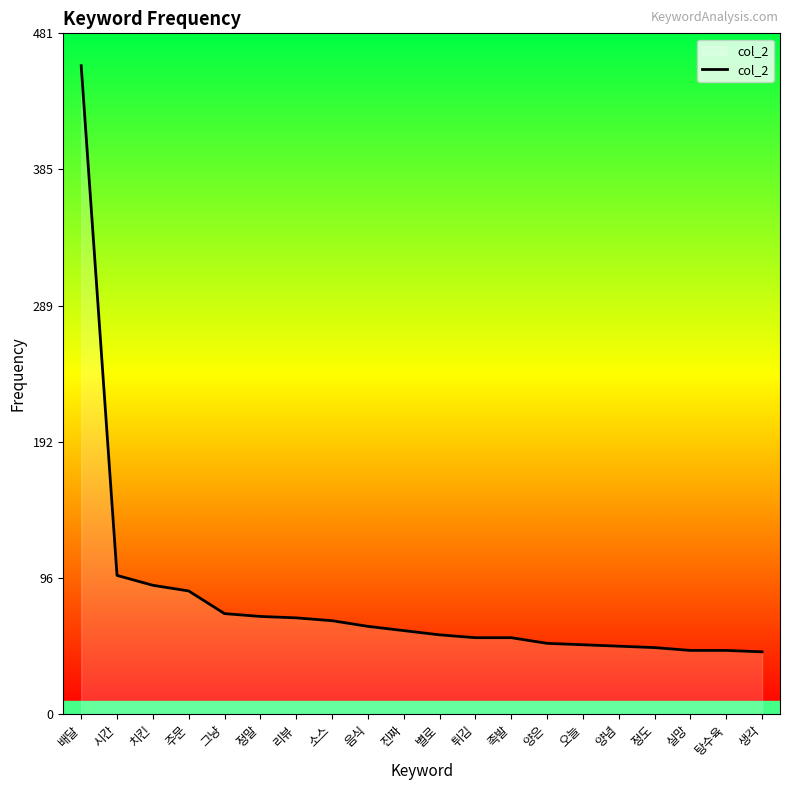

What is the difference between the maximum and minimum values?

414